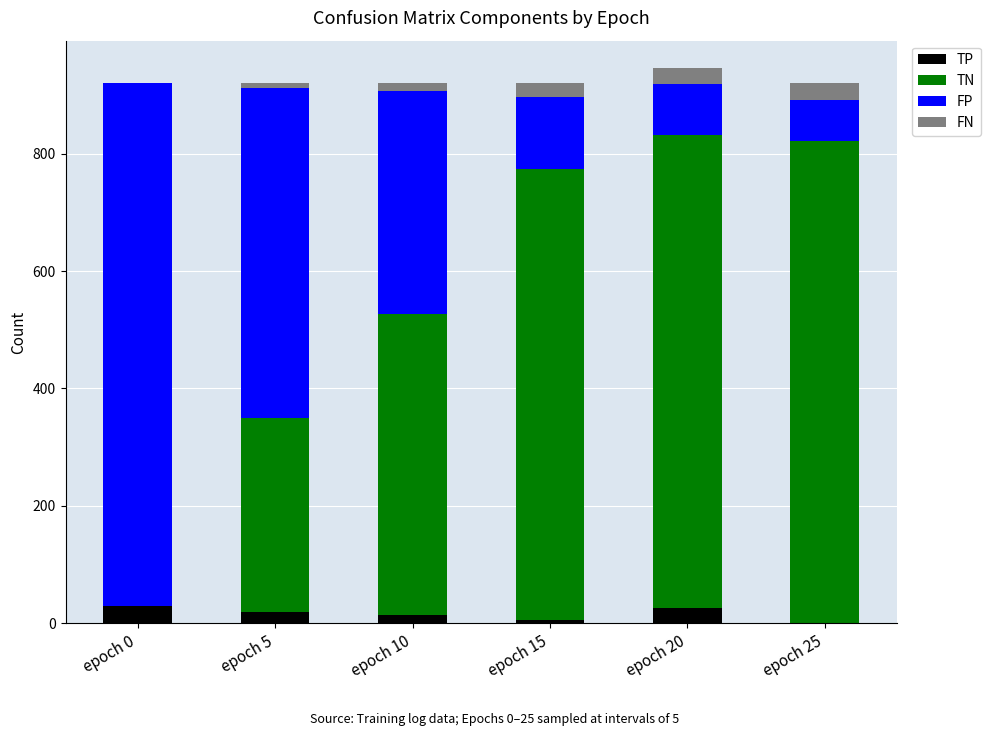

What is the average value of the TP series?

16